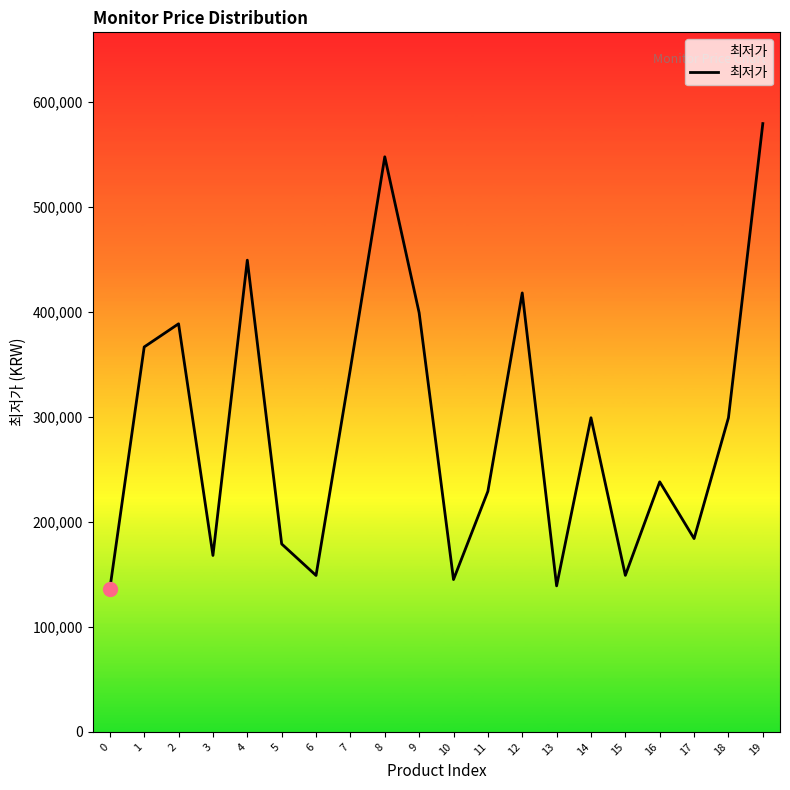

What is the change in value from 0 to 6?

+12850